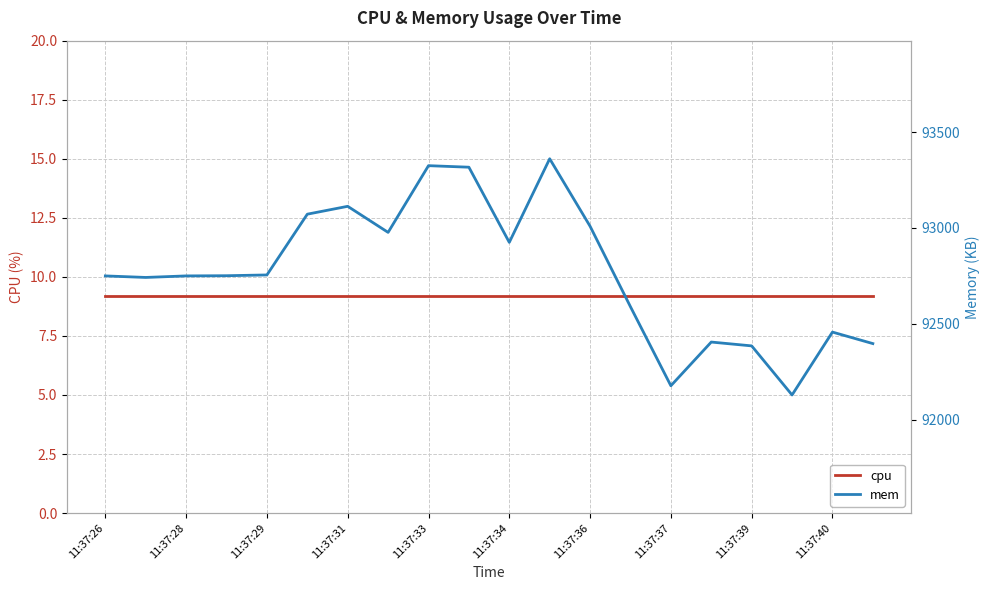

Rank the categories by mem value from lowest to highest.

17, 14, 16, 19, 15, 18, 13, 11:37:28, 11:37:26, 11:37:29, 11:37:31, 11:37:33, 10, 11:37:37, 12, 11:37:34, 11:37:36, 11:37:40, 11:37:39, 11